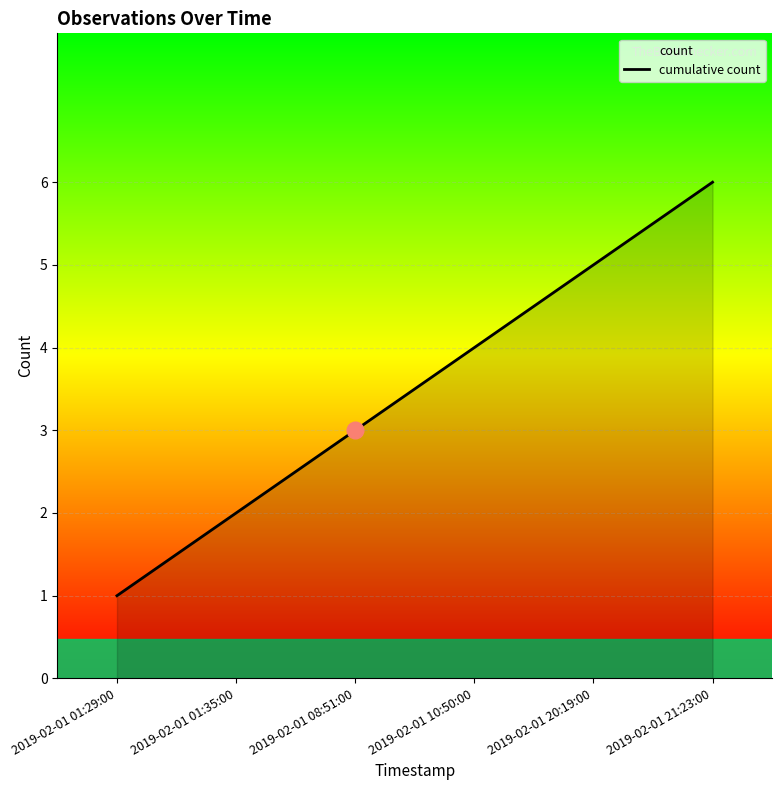

List the labels in order of value, smallest first.

2019-02-01 01:29:00, 2019-02-01 01:35:00, 2019-02-01 08:51:00, 2019-02-01 10:50:00, 2019-02-01 20:19:00, 2019-02-01 21:23:00